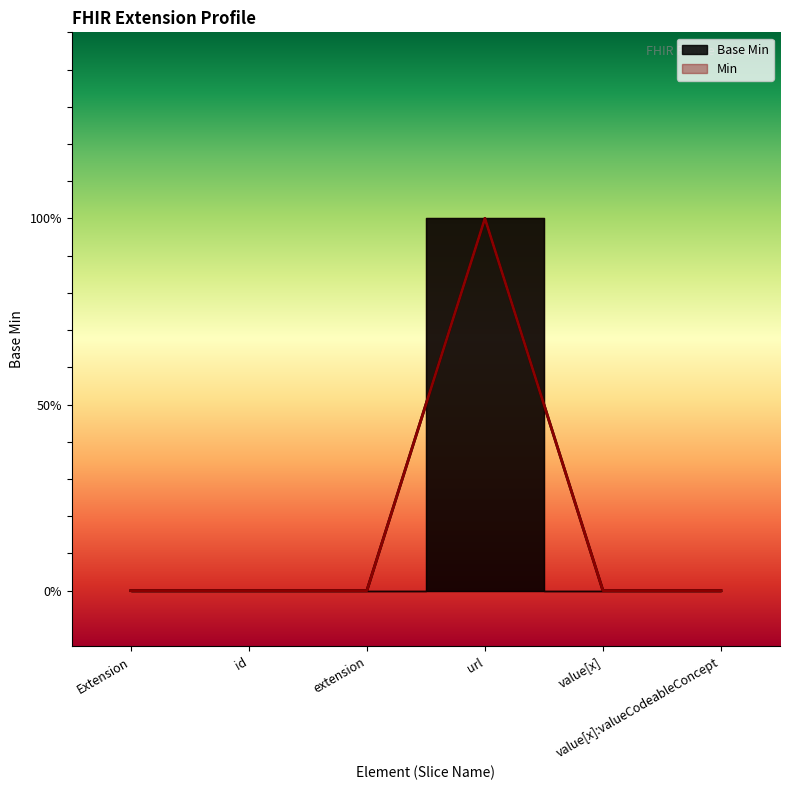

Which category has the lowest value across all series?

Extension